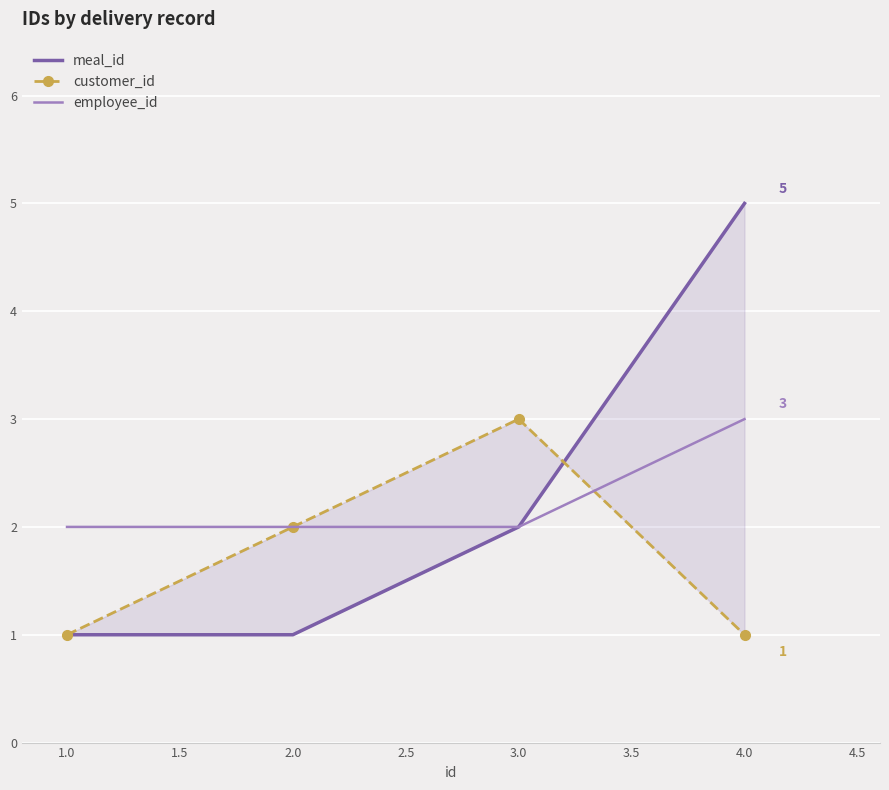

What is the lowest value of the meal_id series?

1